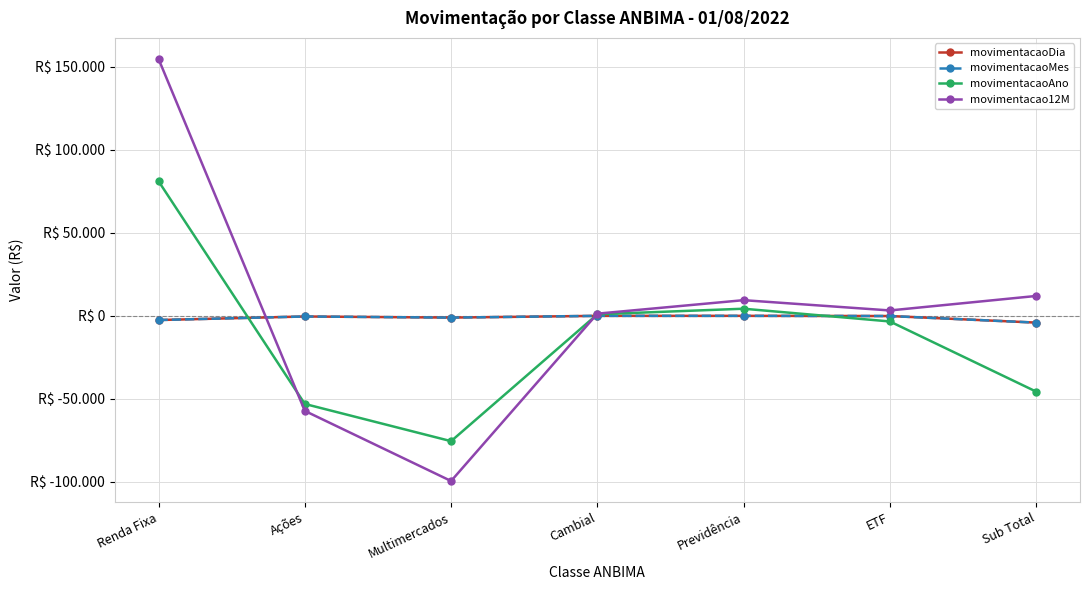

How many categories are shown in the chart?

7